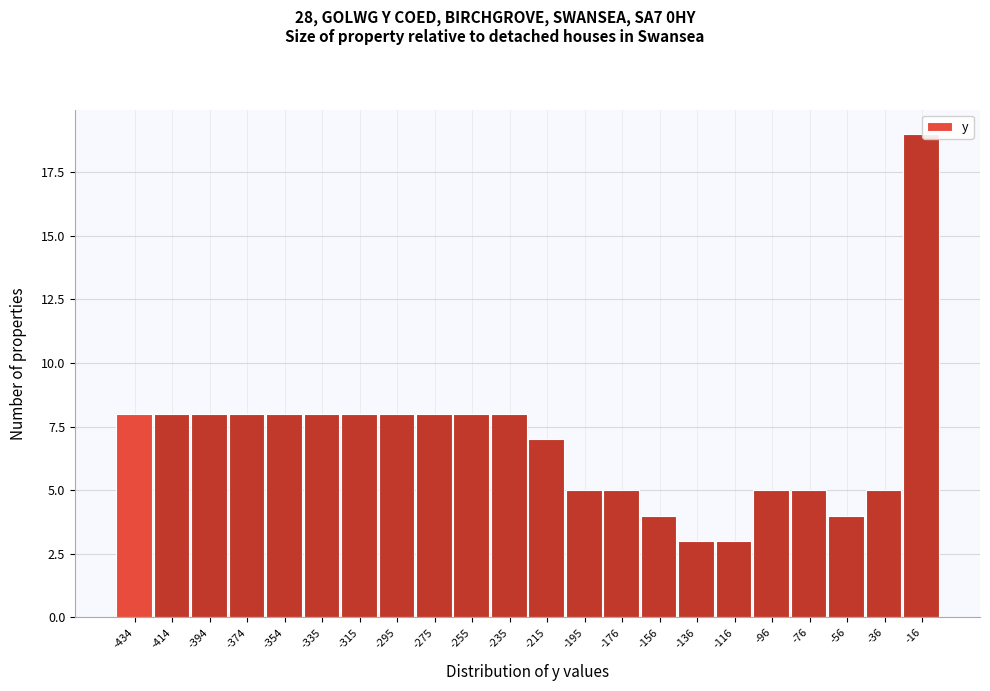

Reading right to left, what are all the values shown in this chart?

-16=19	-36=5	-56=4	-76=5	-96=5	-116=3	-136=3	-156=4	-176=5	-195=5	-215=7	-235=8	-255=8	-275=8	-295=8	-315=8	-335=8	-354=8	-374=8	-394=8	-414=8	-434=8